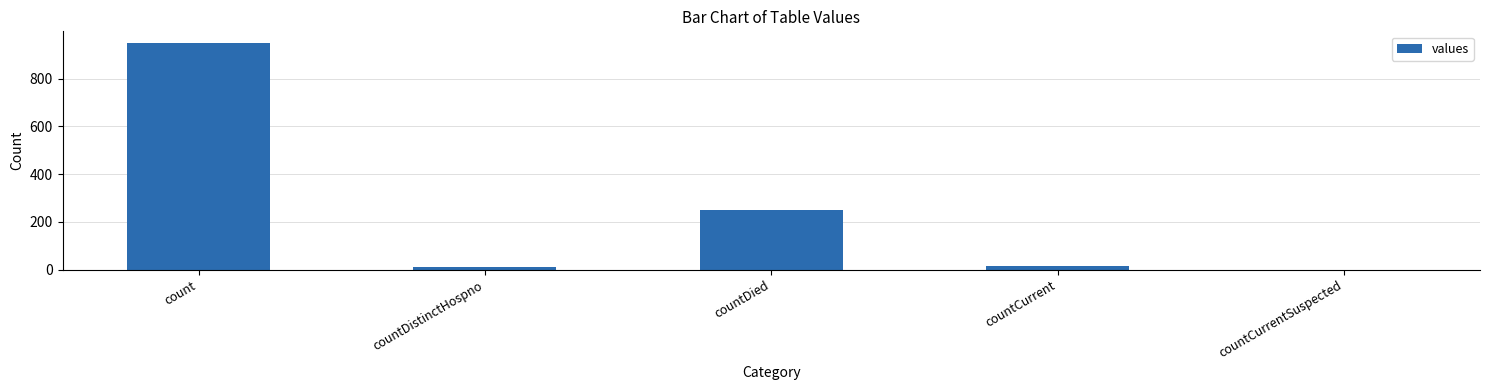

Which category has the highest value across all series?

count